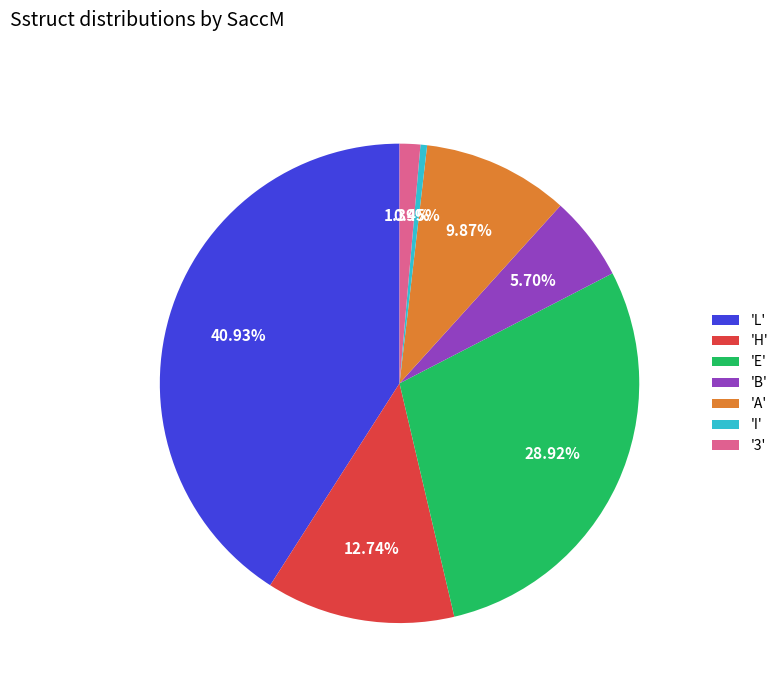

Rank the categories by value from highest to lowest.

'L', 'E', 'H', 'A', 'B', '3', 'I'